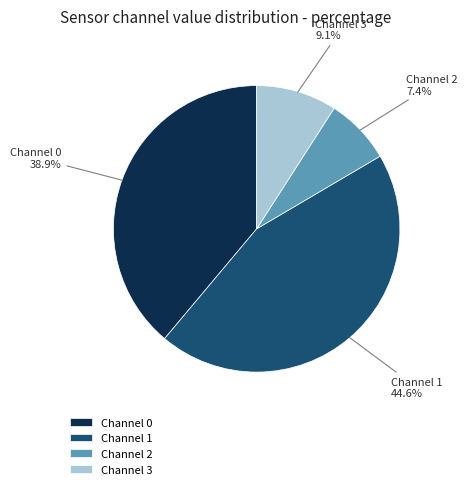

Which has a higher value, Channel 1 or Channel 2?

Channel 1